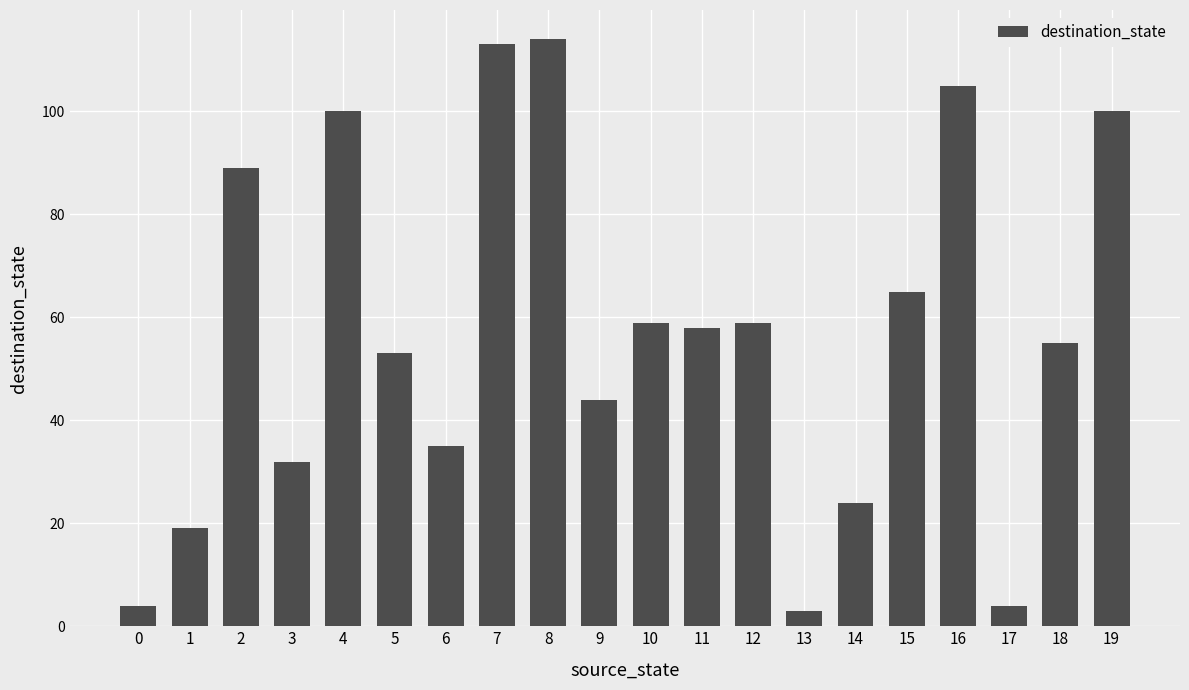

Between 4 and 3, which is larger?

4